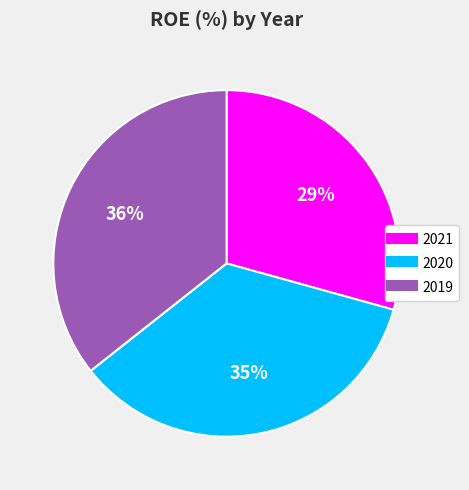

To the nearest percent, what percentage of the pie is 2020?

35%